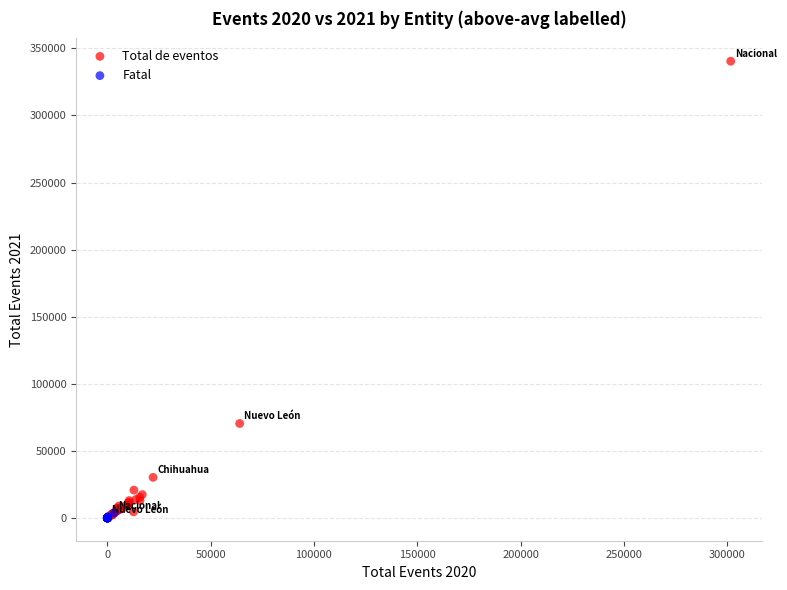

What are all the series names shown in the legend?

Total de eventos, Fatal